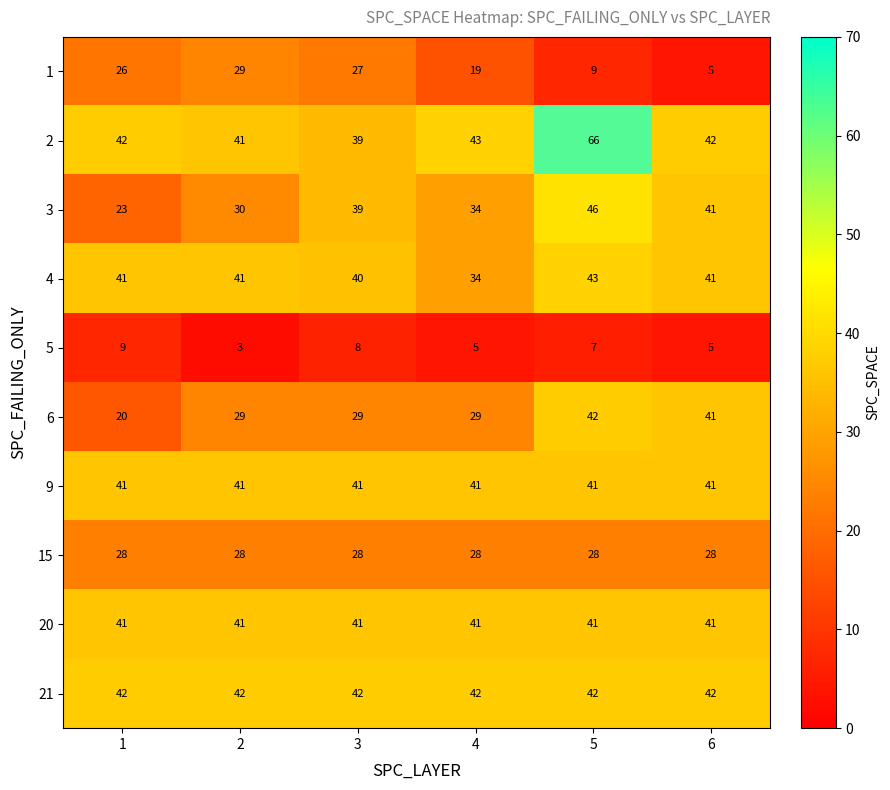

What is the difference between the maximum and minimum values in the 3 series?

23